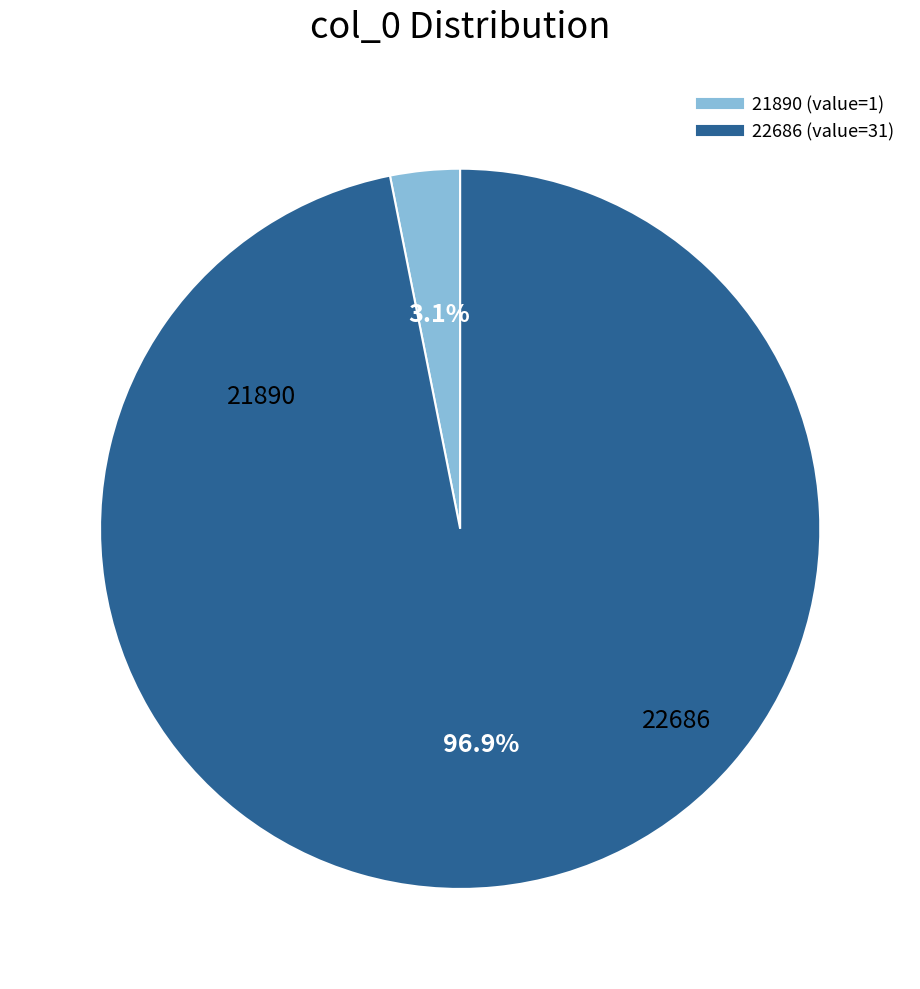

What portion of the pie excludes 22686?

3.1%